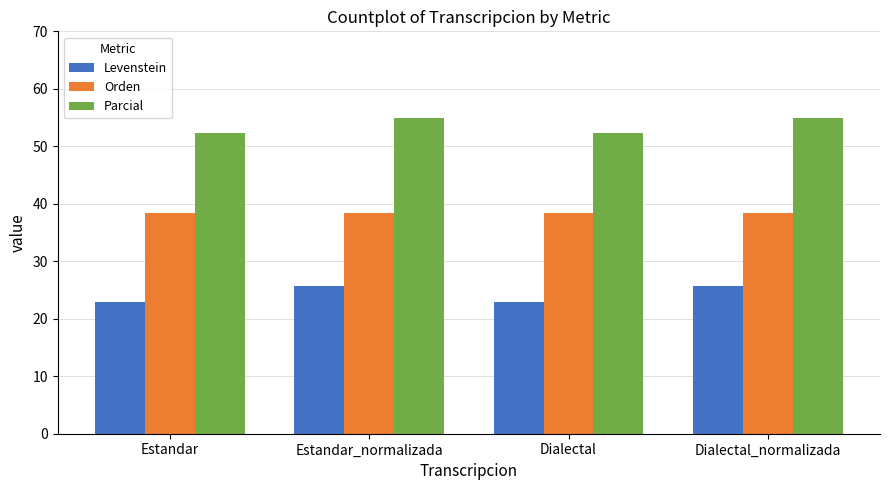

What is the difference between the highest and lowest values at Dialectal?

29.4